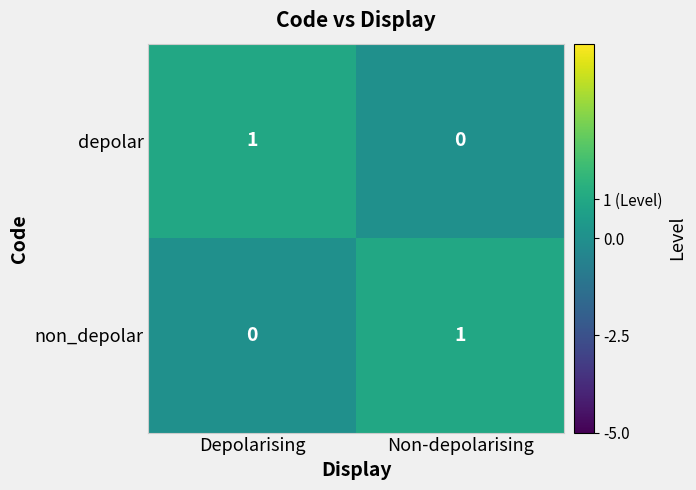

The depolar series shows 1 at Depolarising. True or false?

True